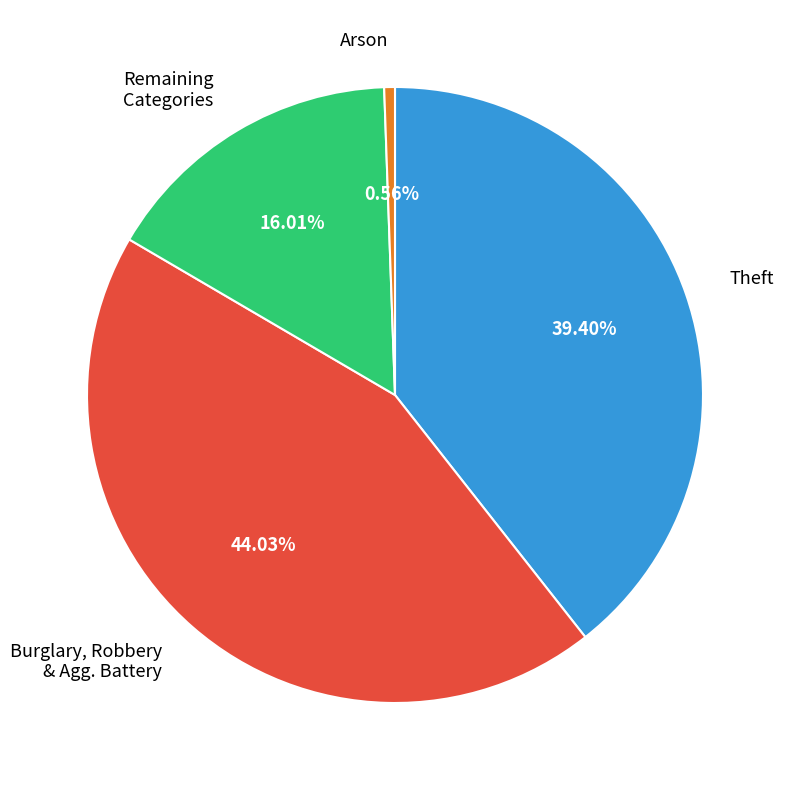

Do Theft and Arson together represent more than half of the pie?

No